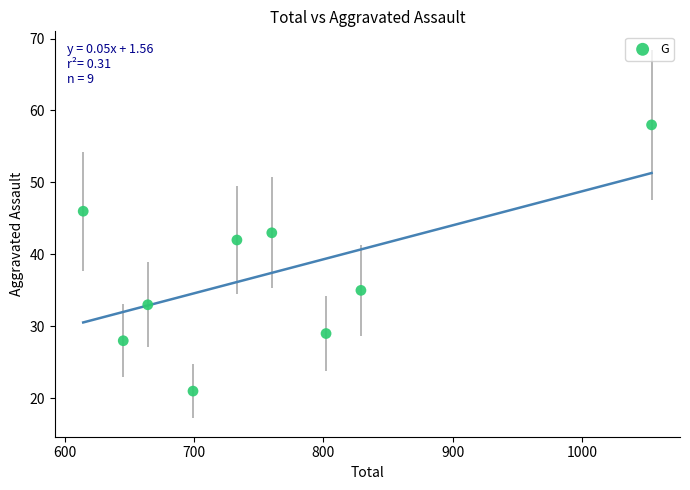

What is the average Y value?

37